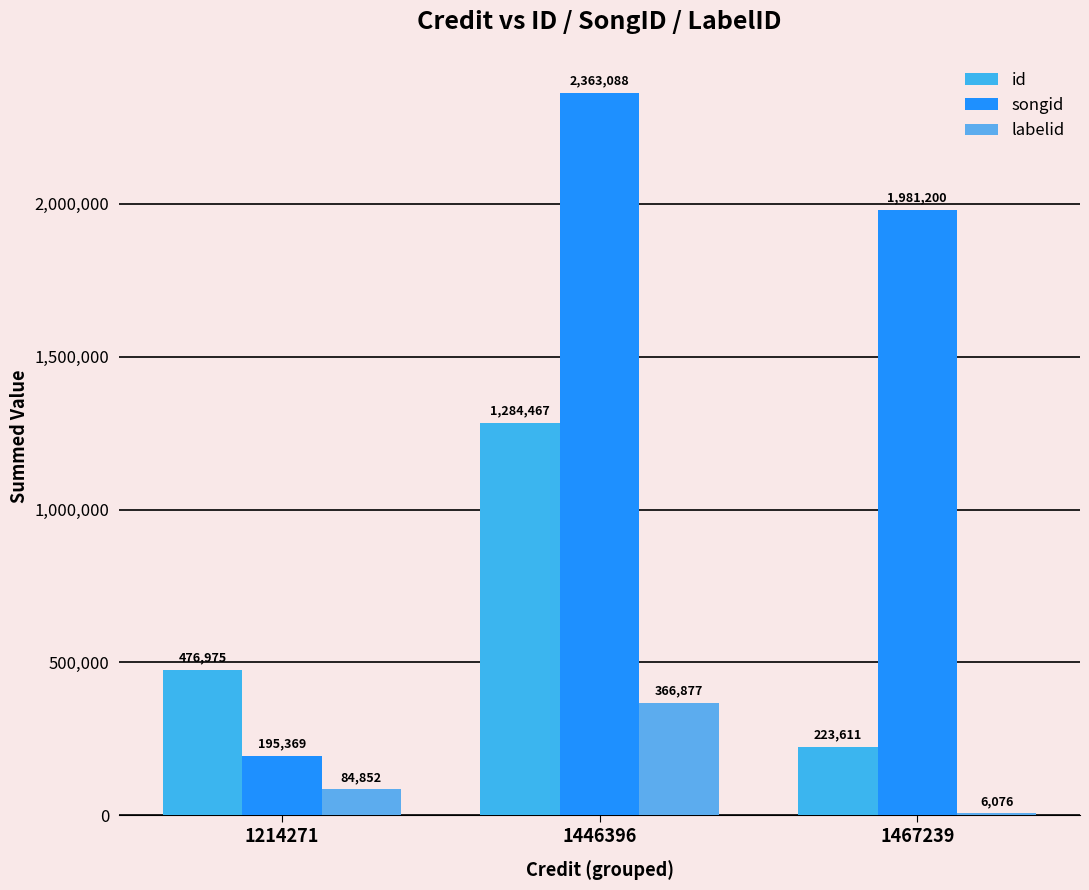

Reading left to right, list all the values displayed in this chart.

id: 476975	1284467	223611
songid: 195369	2363088	1981200
labelid: 84852	366877	6076